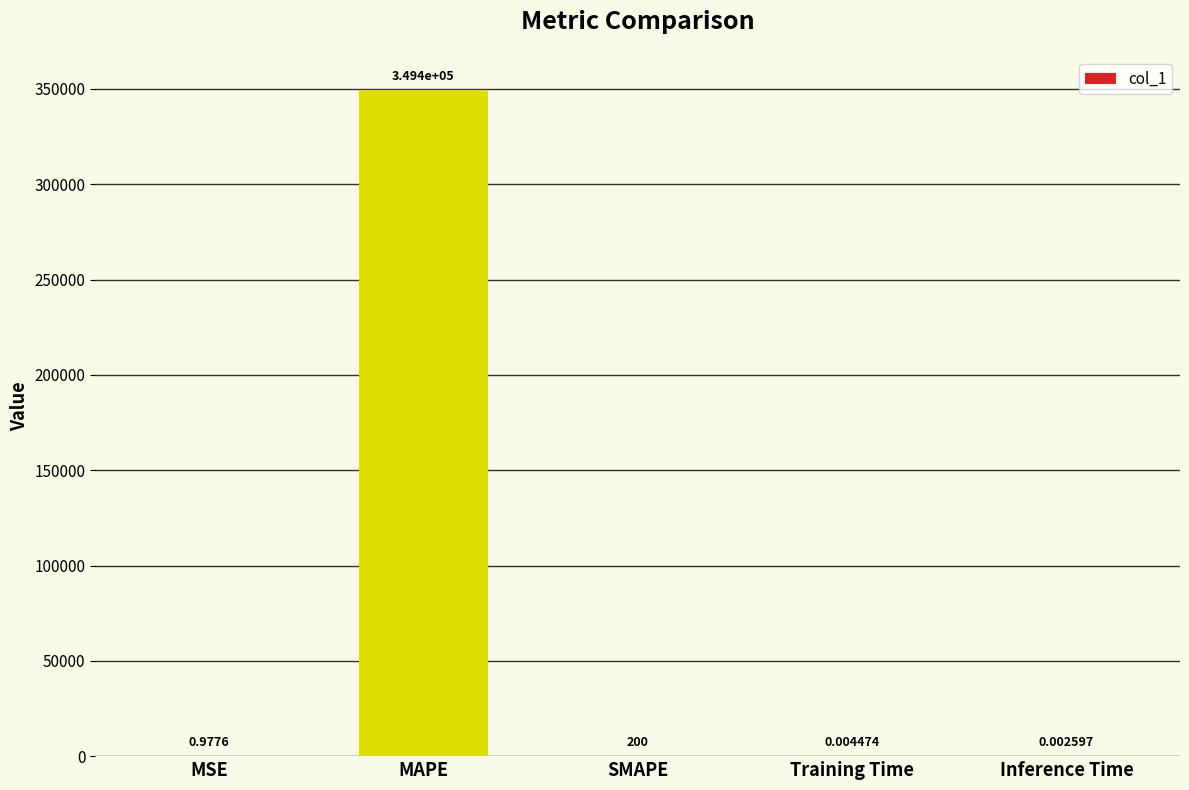

Are the bars horizontal?

No